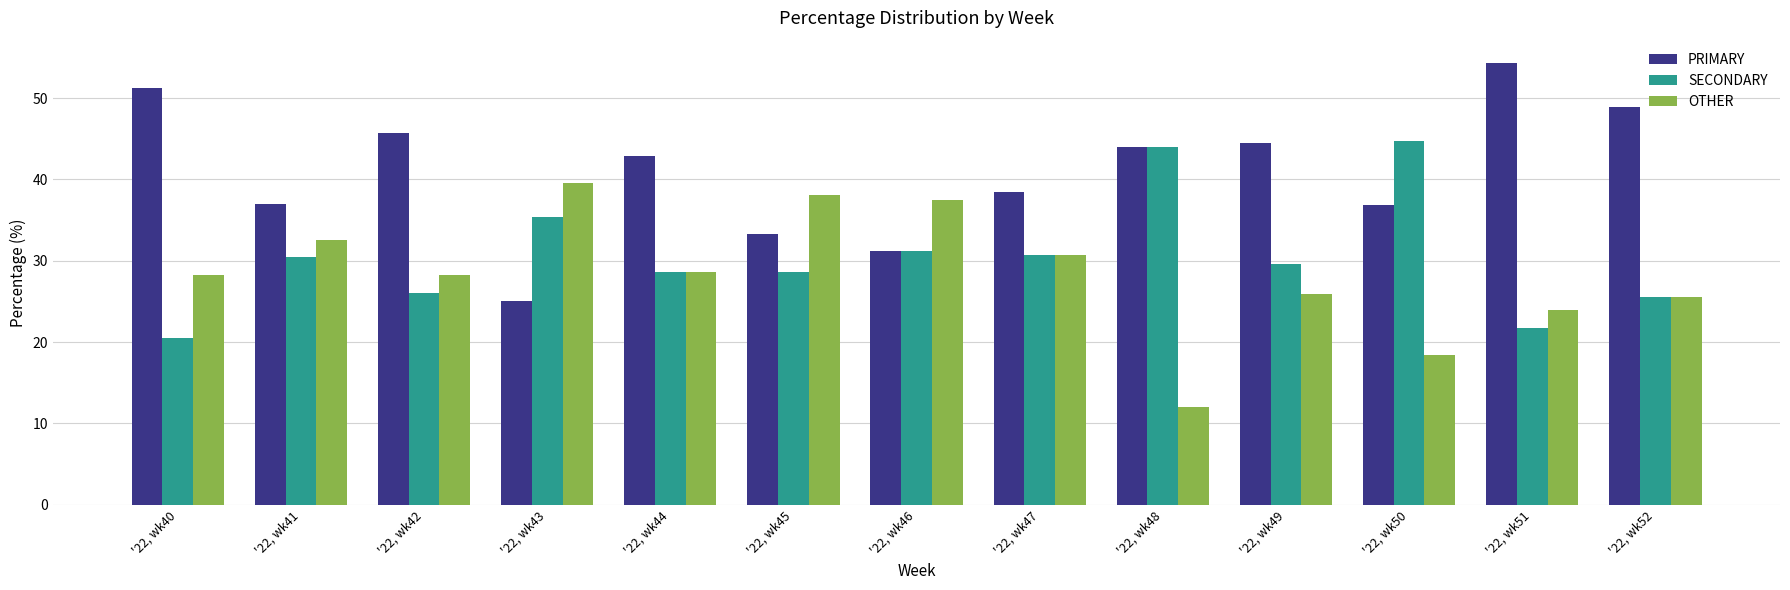

At how many categories does at least one series exceed 13?

13